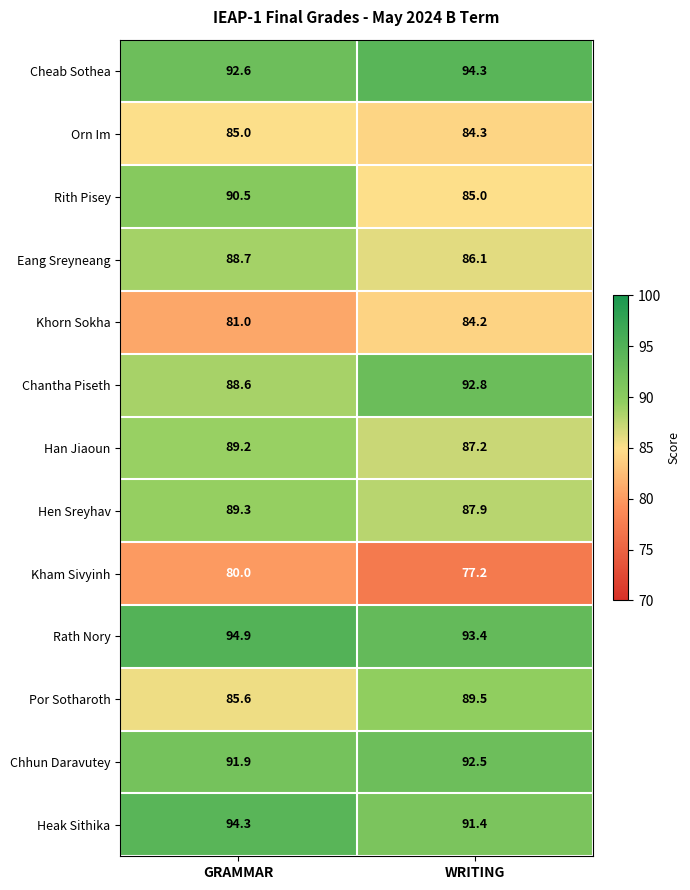

What is the average value of the Hen Sreyhav series?

88.6